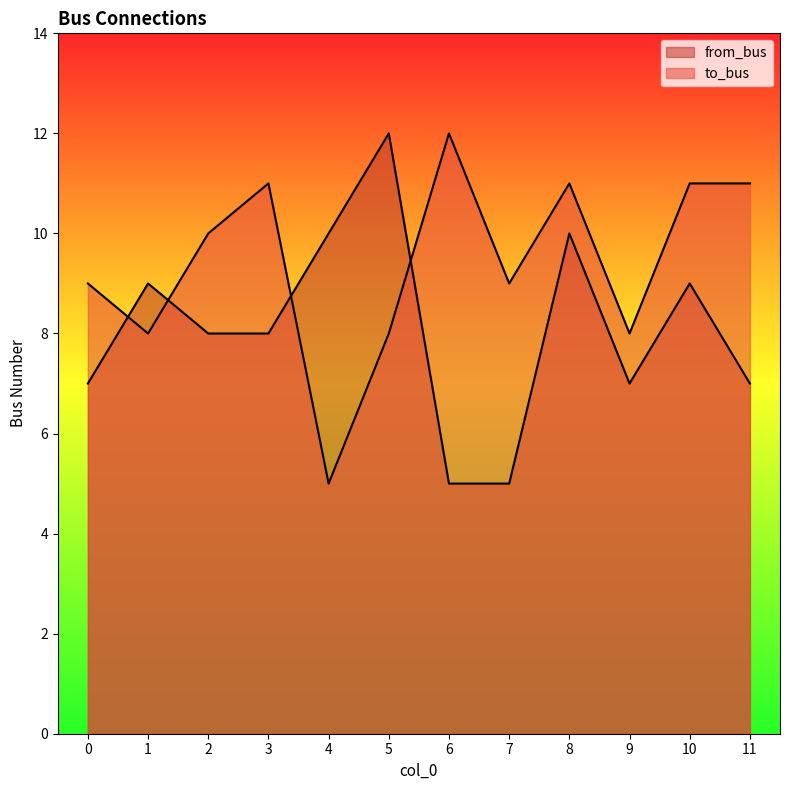

Is the value of from_bus at 10 greater than the value of to_bus at 0?

No